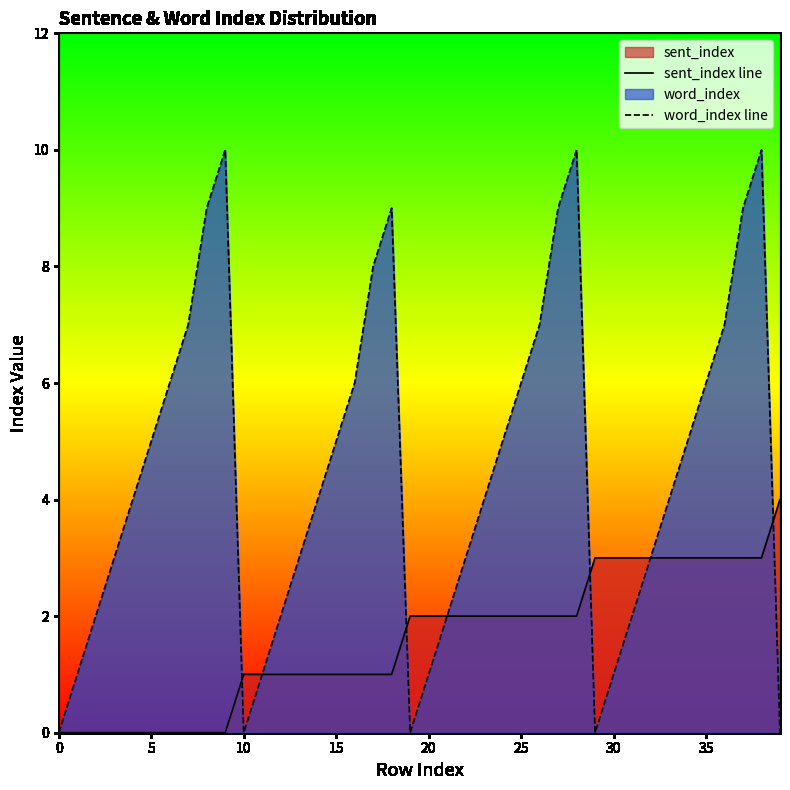

What value does the sent_index line series have at 11?

1